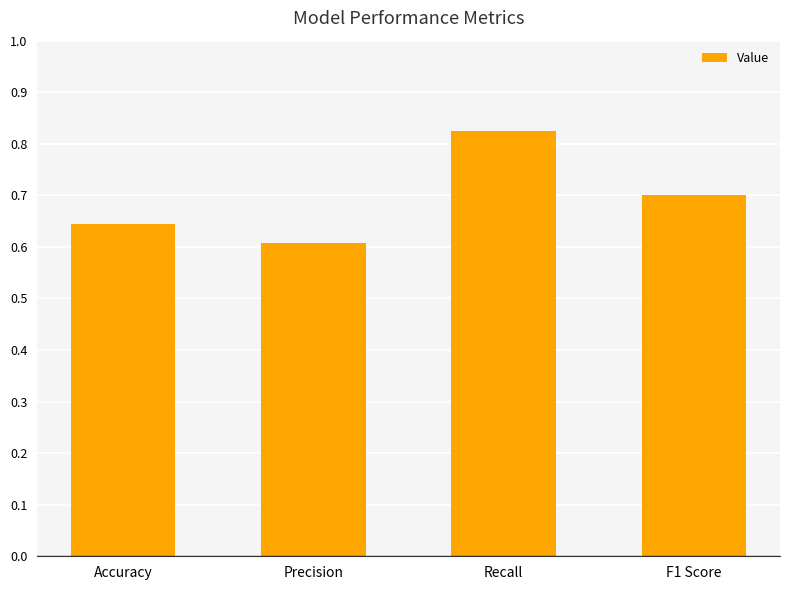

Which category has the highest value across all series?

Recall